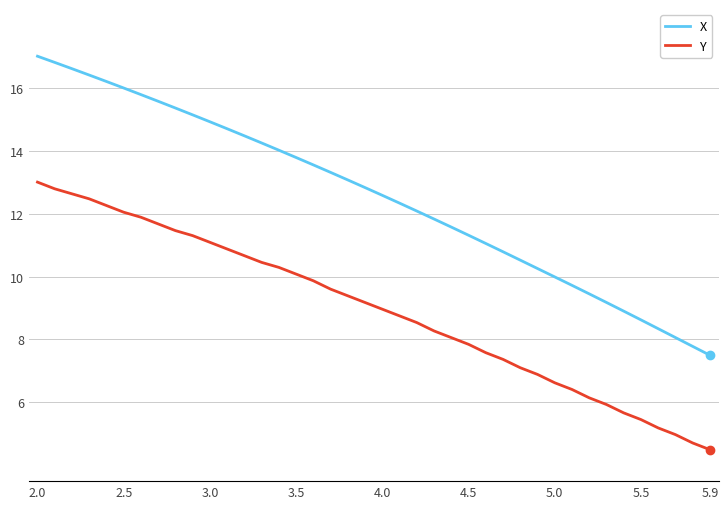

True or false: Y and X cross at least once.

False